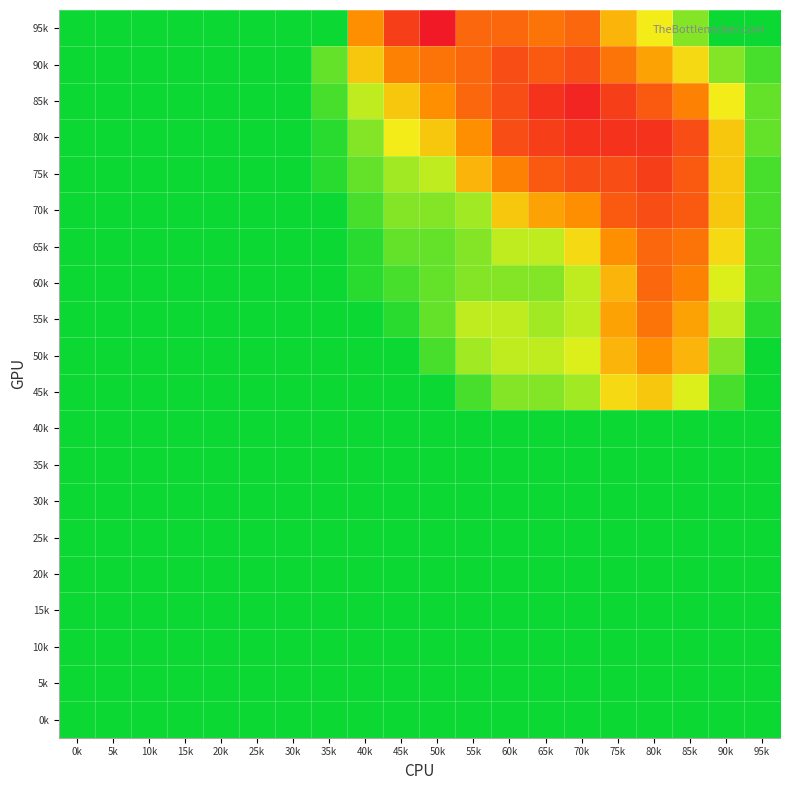

At which category is the sum across all series the highest?

80k